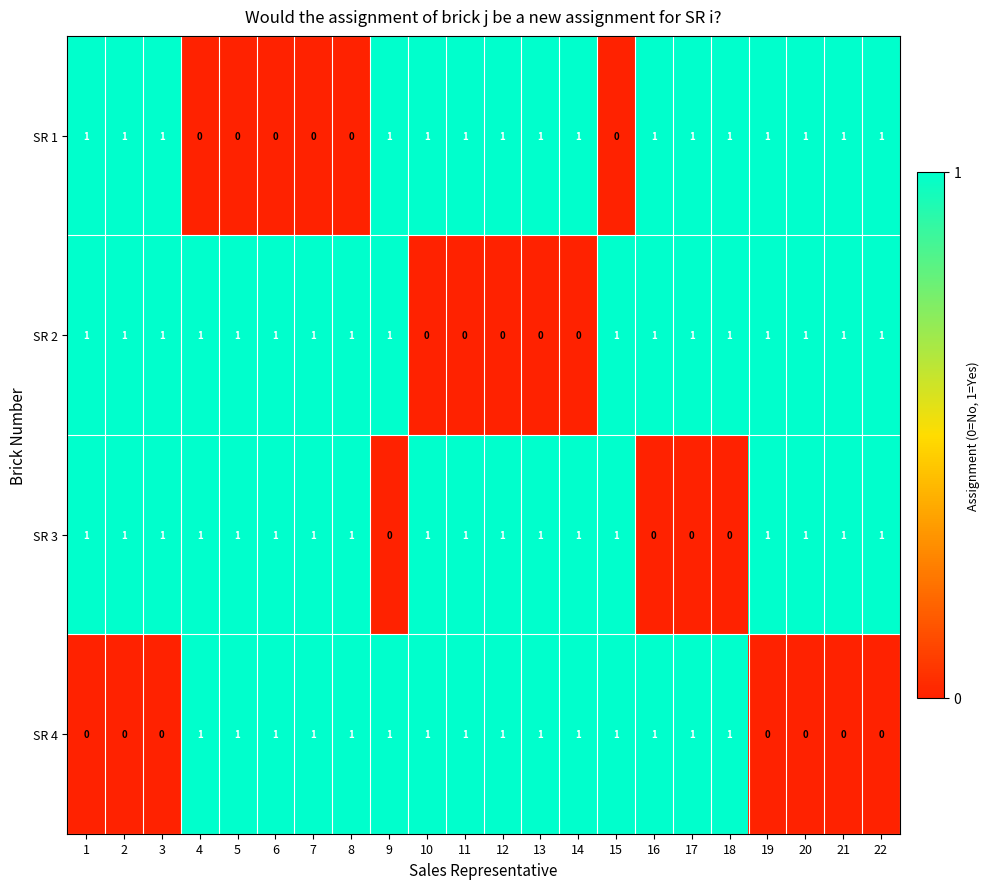

List the series in order of their overall mean, highest first.

SR 3, SR 2, SR 1, SR 4